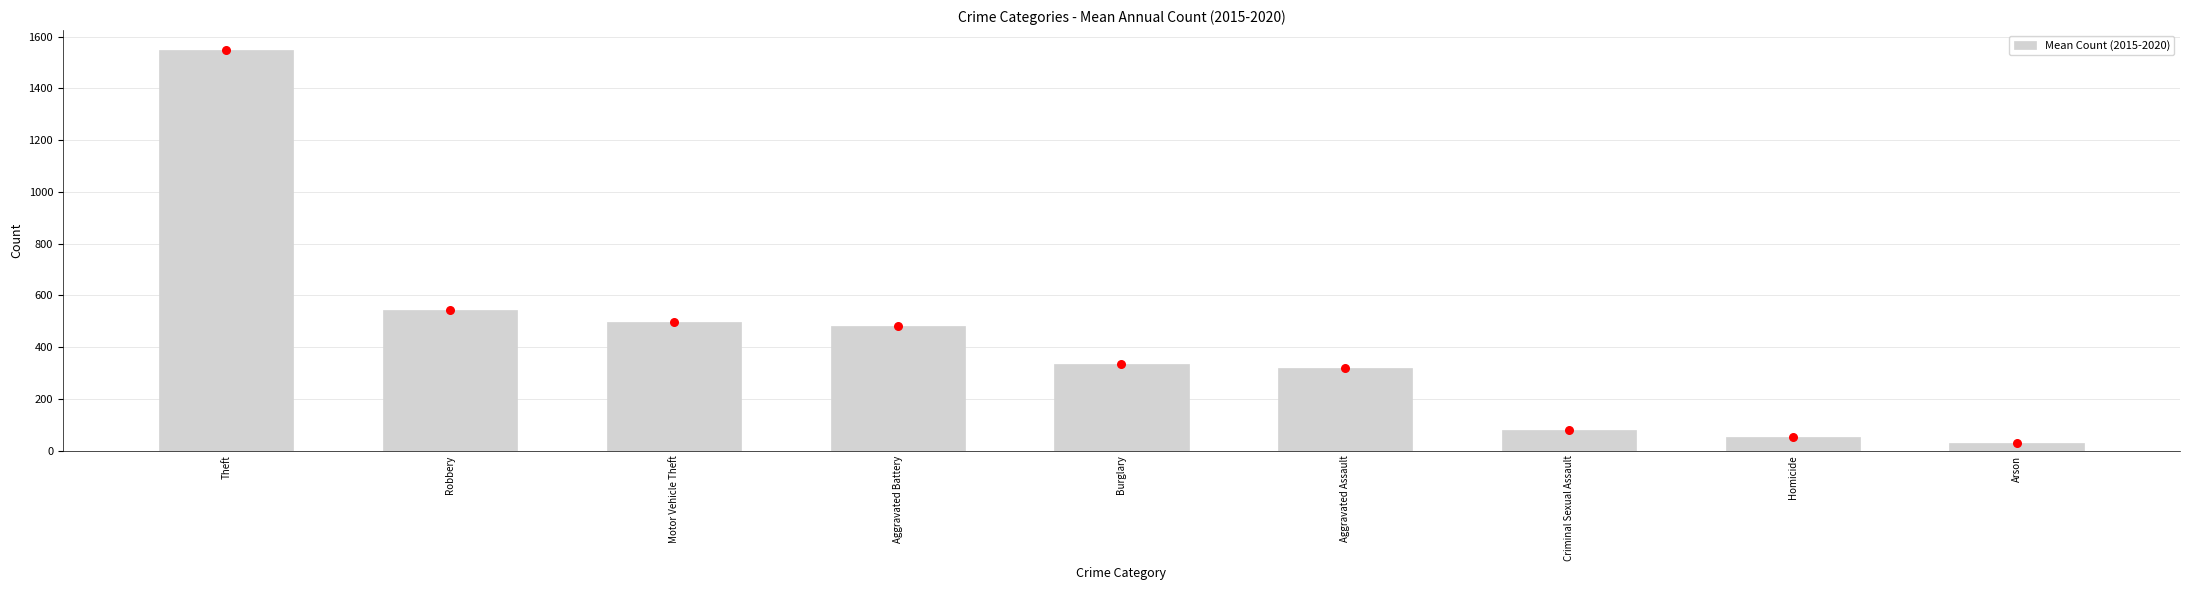

Which has a higher value, Robbery or Criminal Sexual Assault?

Robbery